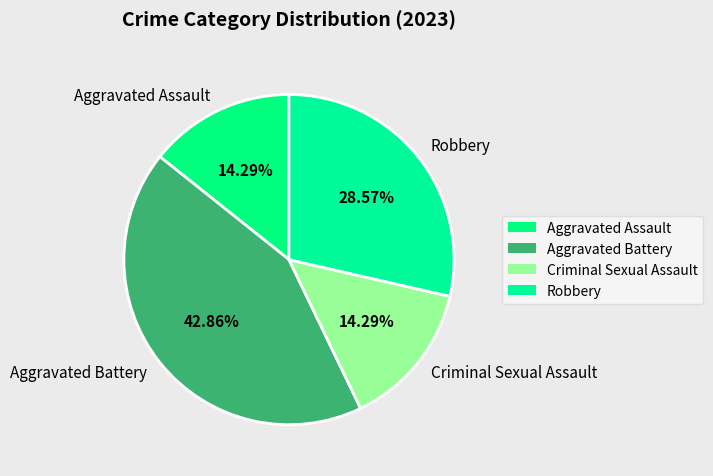

Is it true that Criminal Sexual Assault is 14% of the pie?

True